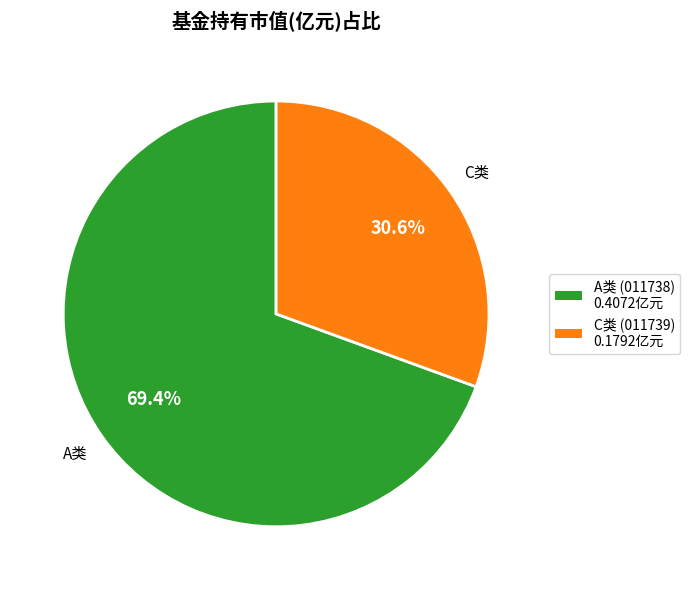

Does any single category account for the majority?

Yes